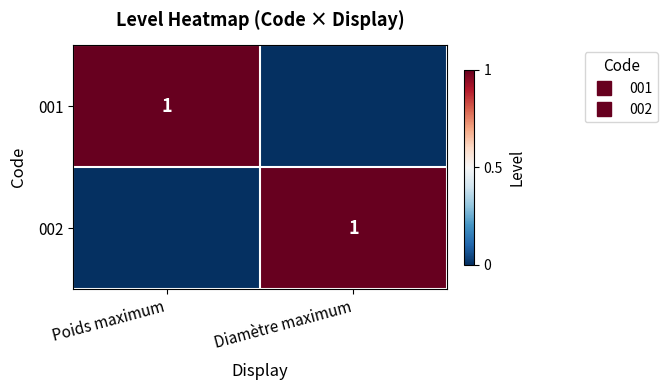

The 002 series shows 0 at Poids maximum. True or false?

False